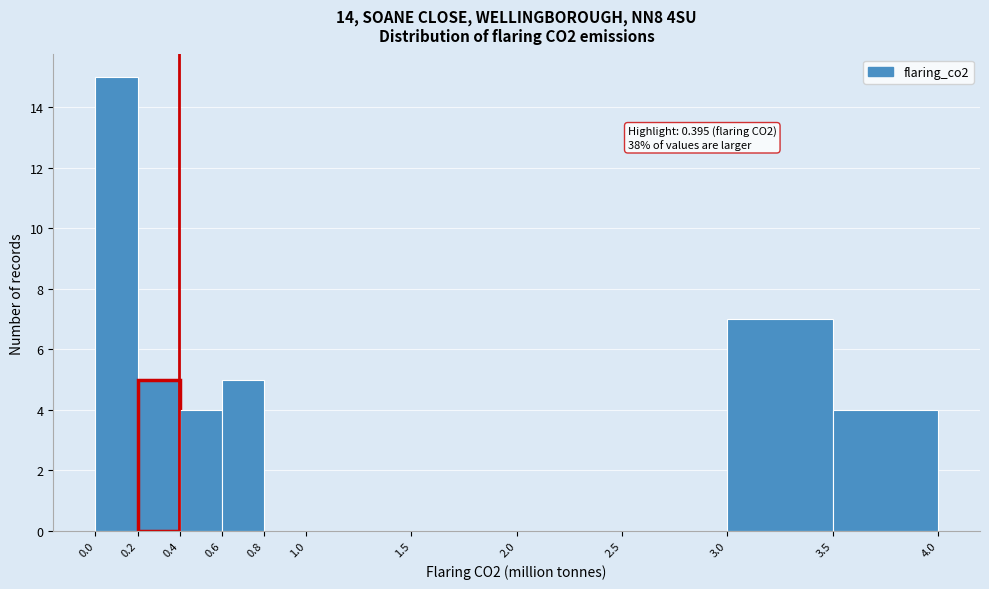

Which range on the x-axis has the tallest bar?

0.0 to 0.2